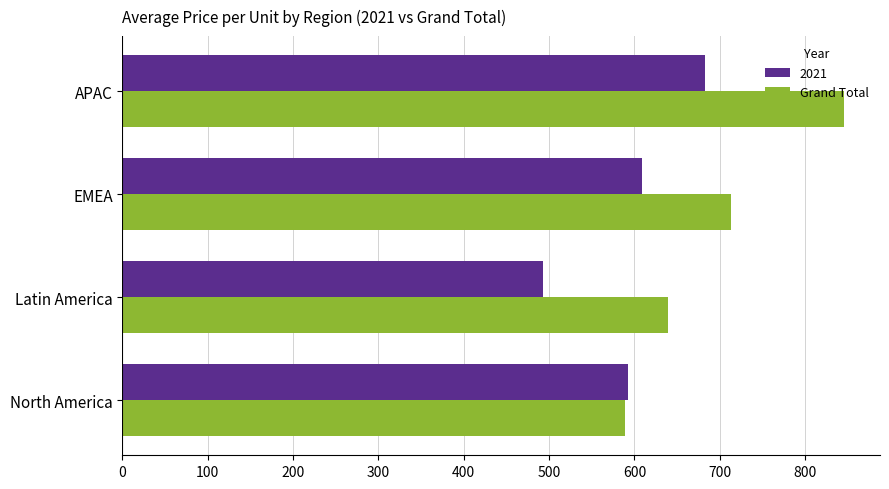

Which series has the widest spread of values?

Grand Total